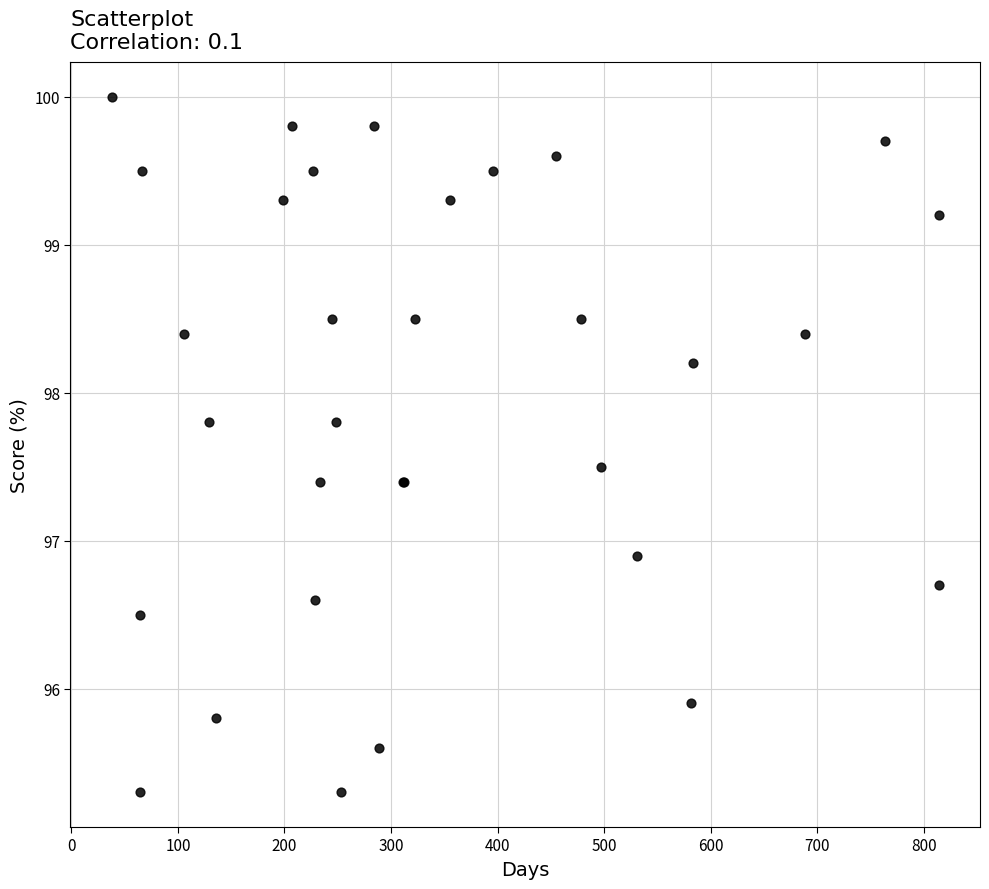

What Y value in the scatter plot is closest to 97?

96.9